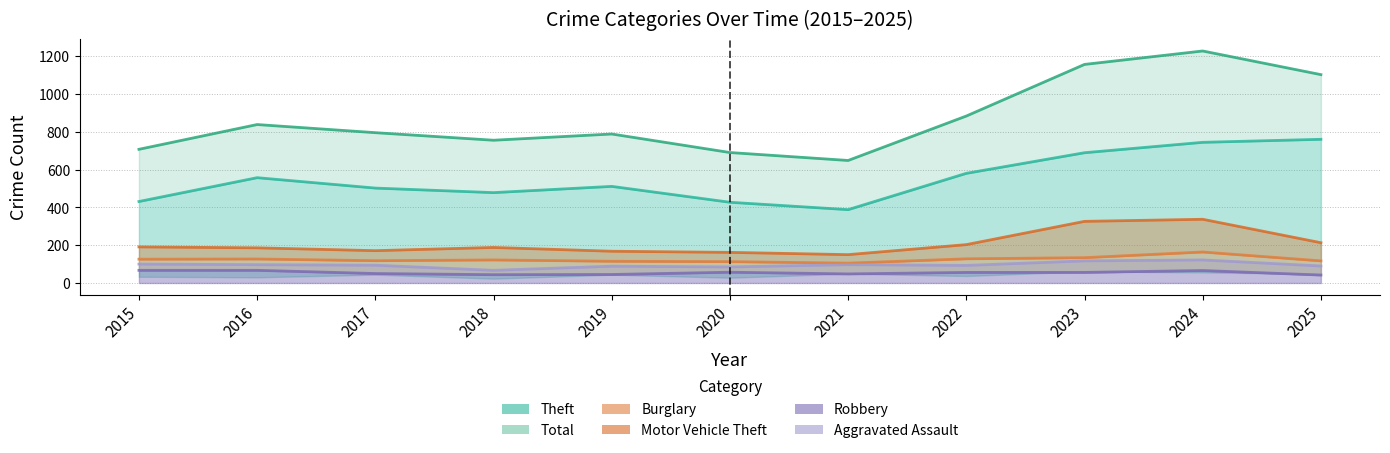

Where does the Total series first go above 795?

2016